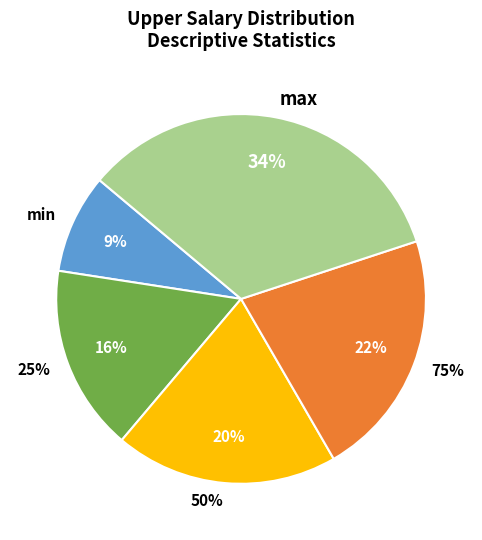

Is the sum of 25% and 50% greater than half?

No